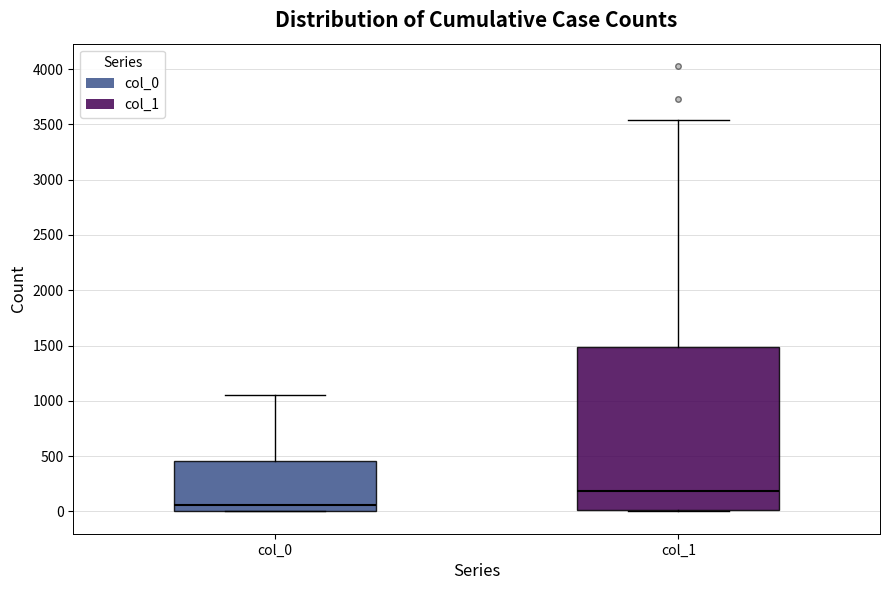

Which box's median line is the lowest?

col_0